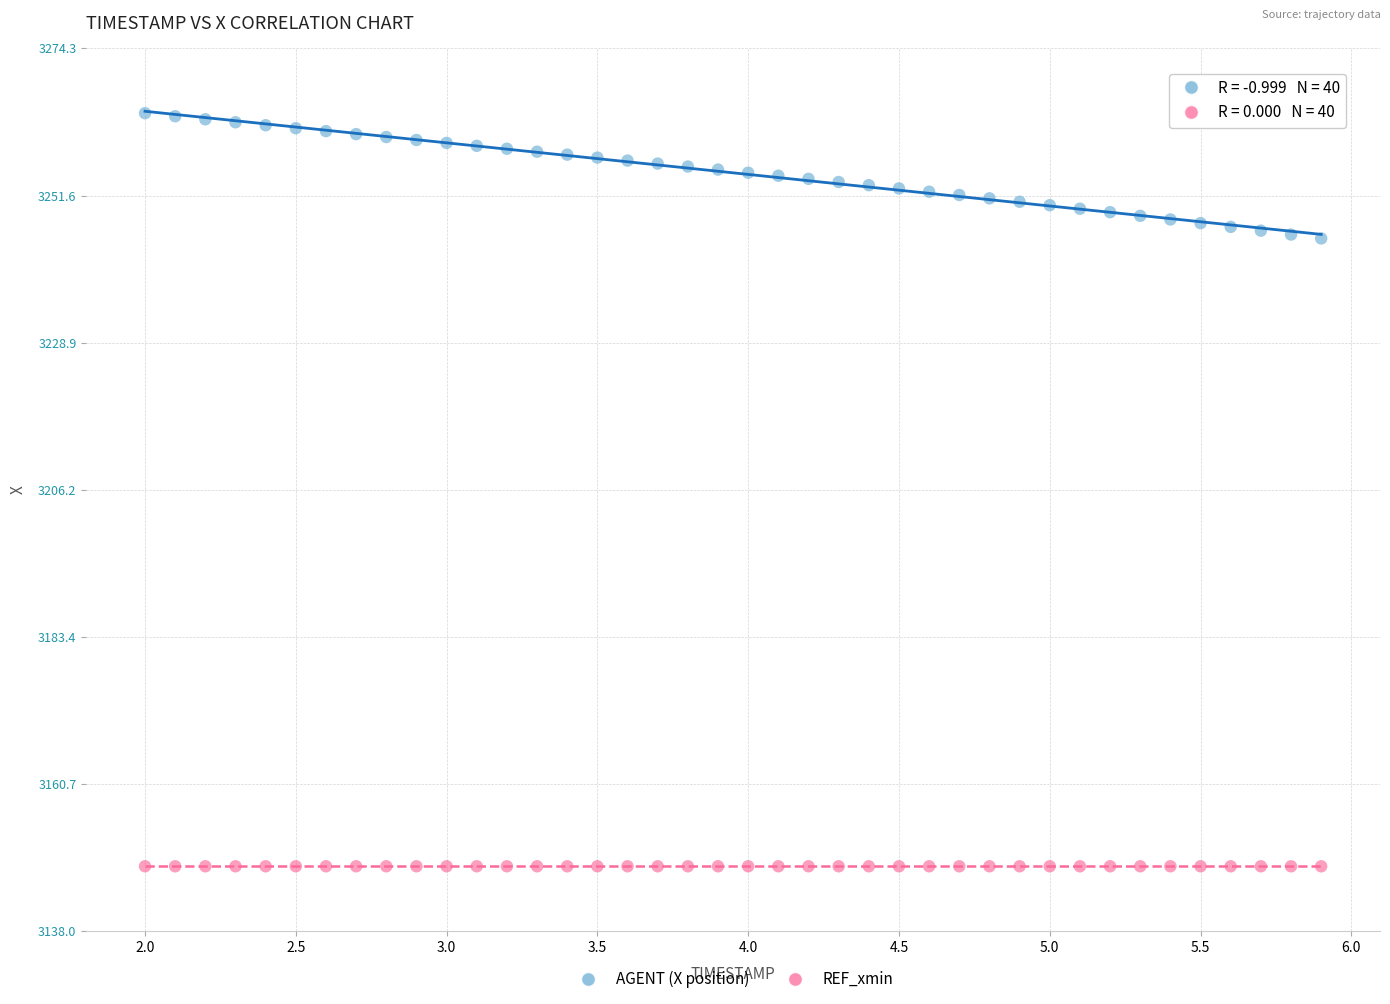

Which series reaches the maximum Y coordinate?

AGENT (X position)